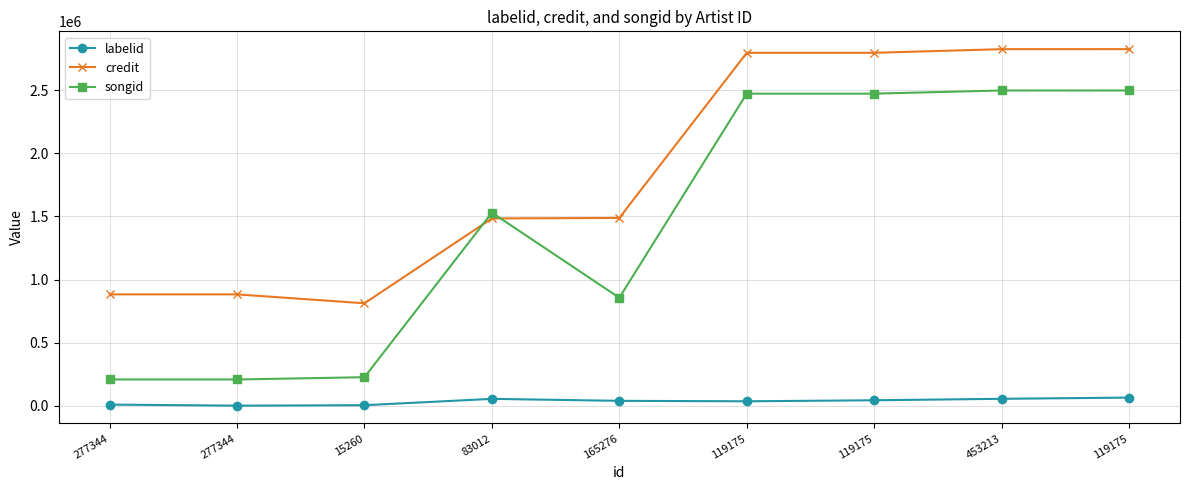

Which label corresponds to the smallest value in the chart?

277344